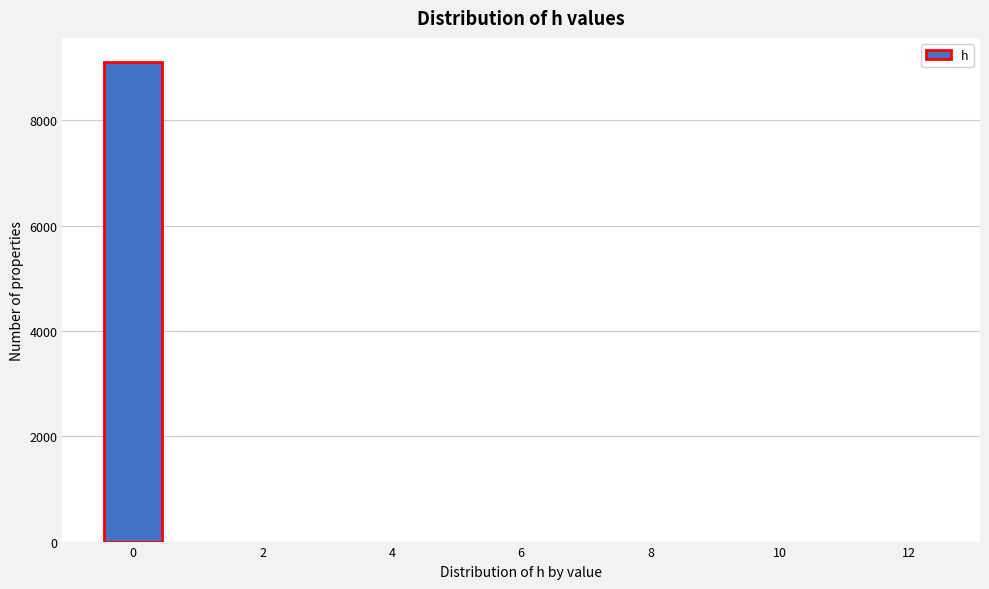

Reading left to right, list every bar in this chart as the range it spans on the x-axis followed by its height. Neither the bar edges nor the heights are printed on the chart, so give them approximately, as read against the axes.

-0.5 to 0.5: 9200
0.5 to 1.5: 0
1.5 to 2.5: 0
2.5 to 3.5: 0
3.5 to 4.5: 0
4.5 to 5.5: 0
5.5 to 6.5: 0
6.5 to 7.5: 0
7.5 to 8.5: 0
8.5 to 9.5: 0
9.5 to 10.5: 0
10.5 to 11.5: 0
11.5 to 12.5: 0